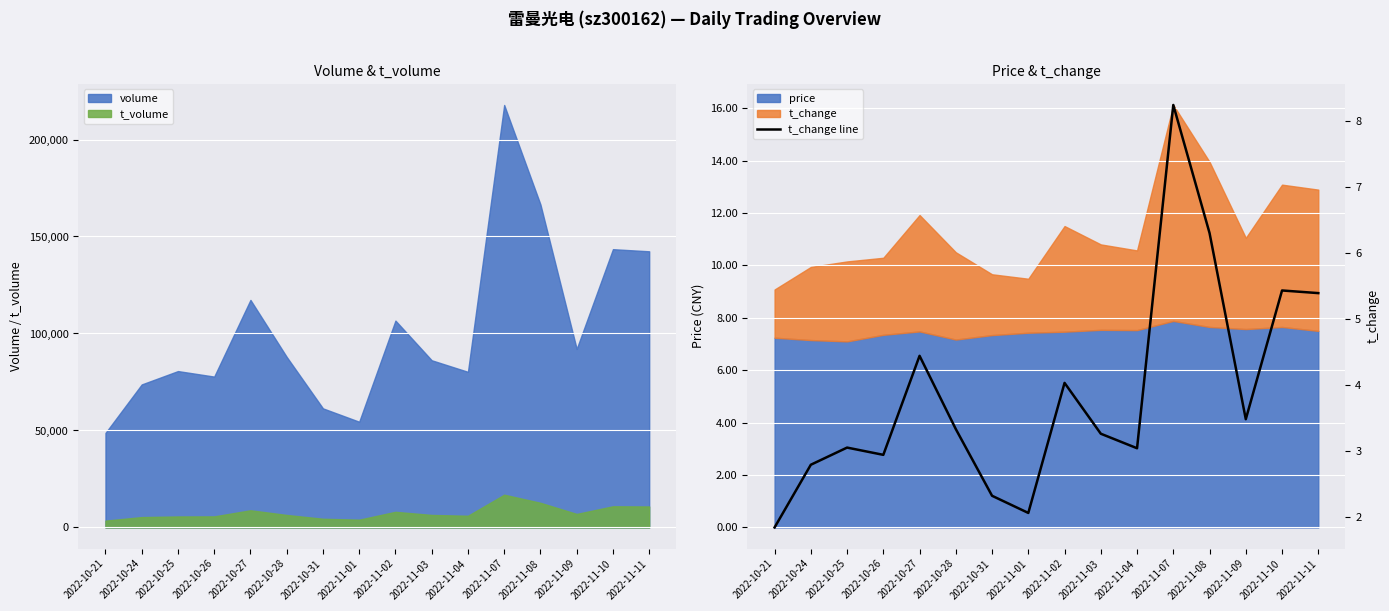

What is the average value?

3.9